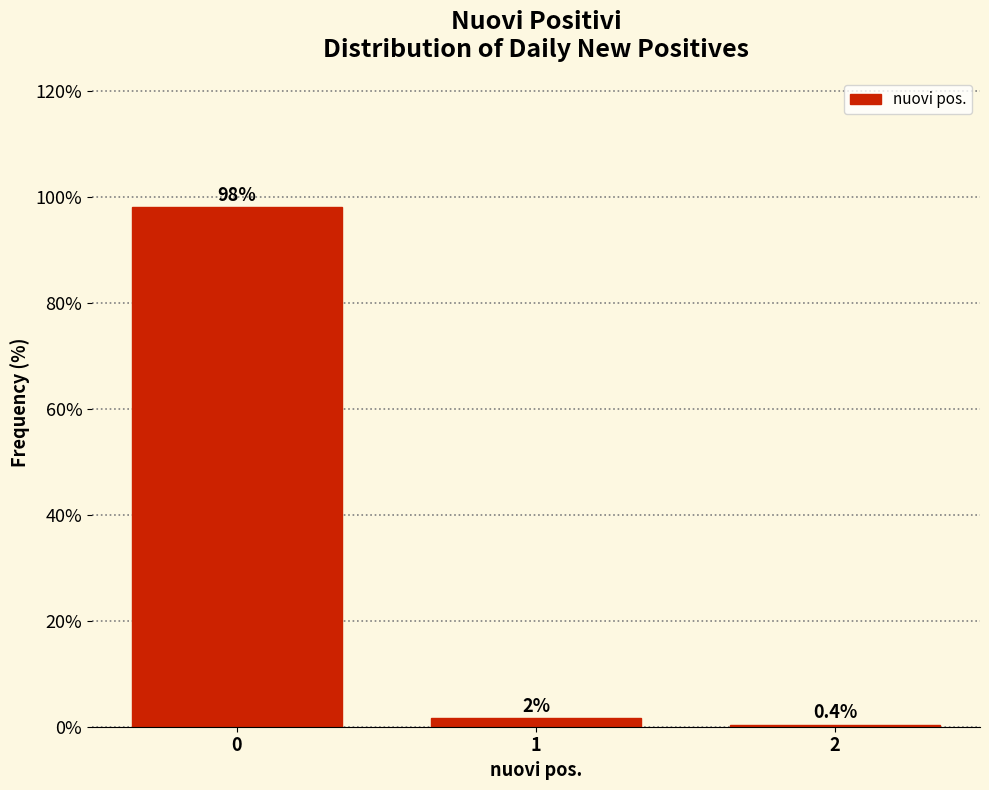

List the labels in order of value, smallest first.

2, 1, 0